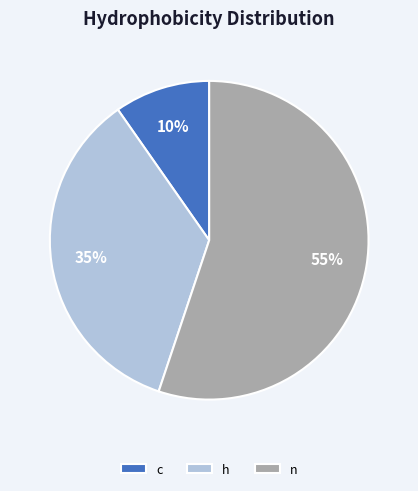

Combined, do h and c account for over 50%?

No